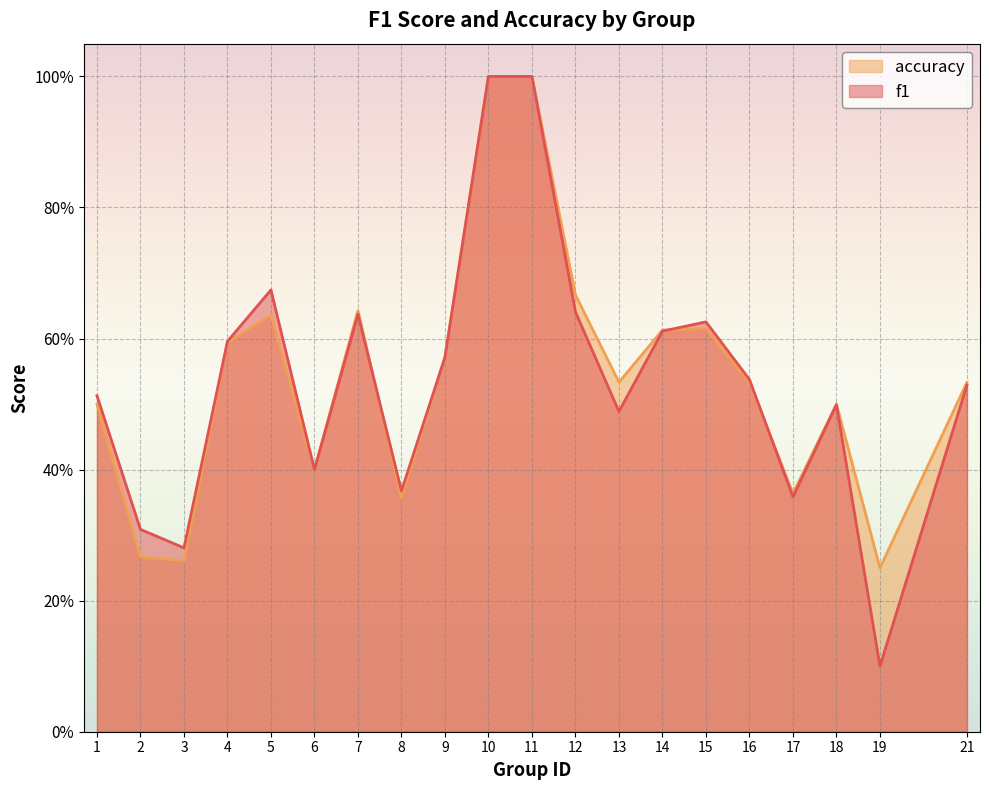

What is the maximum value for f1?

1.0